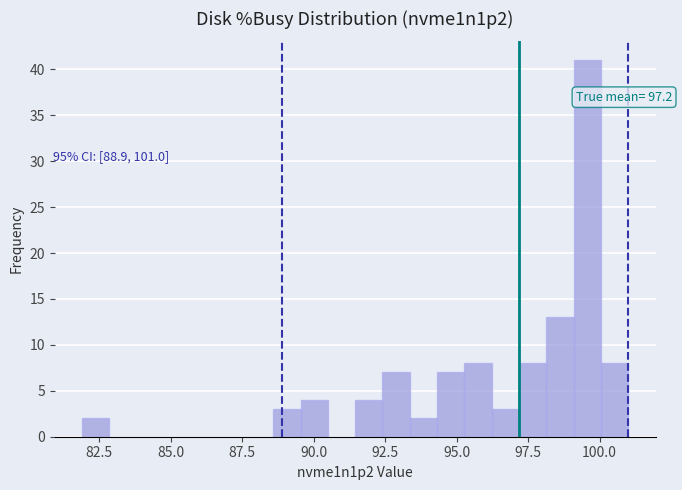

Read against the x-axis, roughly where is the centre of the tallest bar?

99.5